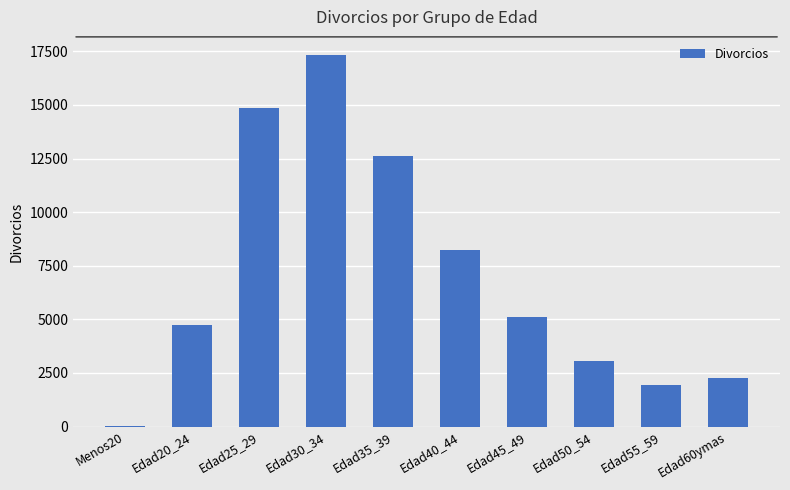

What is the change in value from Edad25_29 to Edad30_34?

+2442